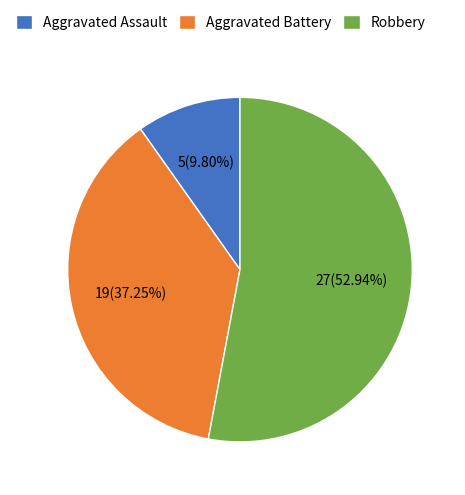

To the nearest percent, what percentage of the pie is Aggravated Assault?

10%